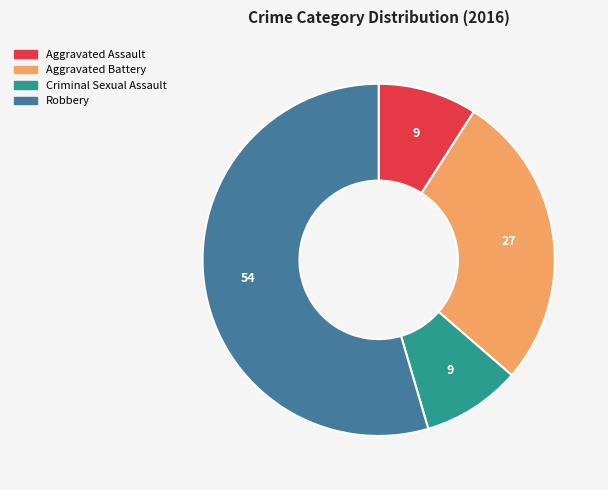

Which has a higher value, Aggravated Battery or Criminal Sexual Assault?

Aggravated Battery